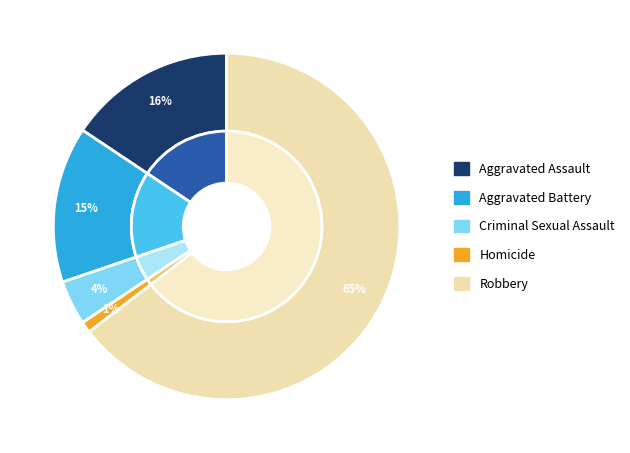

To the nearest percent, what is the average slice percentage?

20%